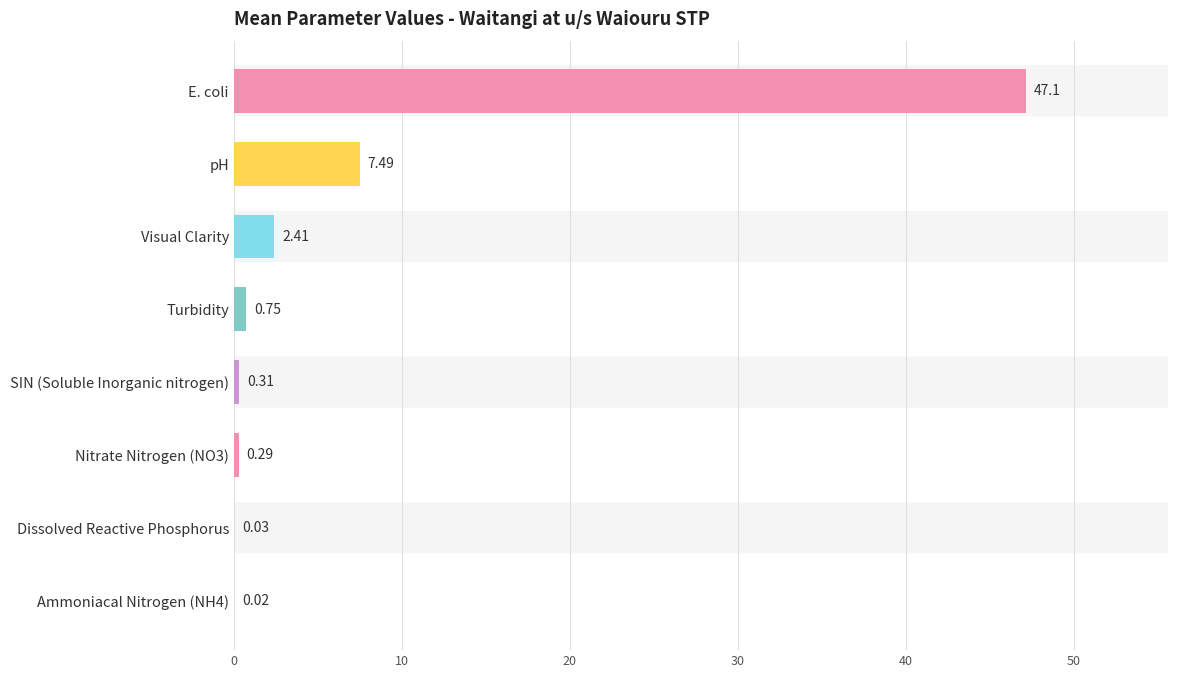

Between pH and SIN (Soluble Inorganic nitrogen), which is larger?

pH